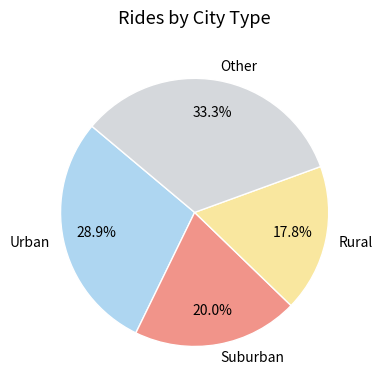

Which category has the smallest portion of the pie?

Rural